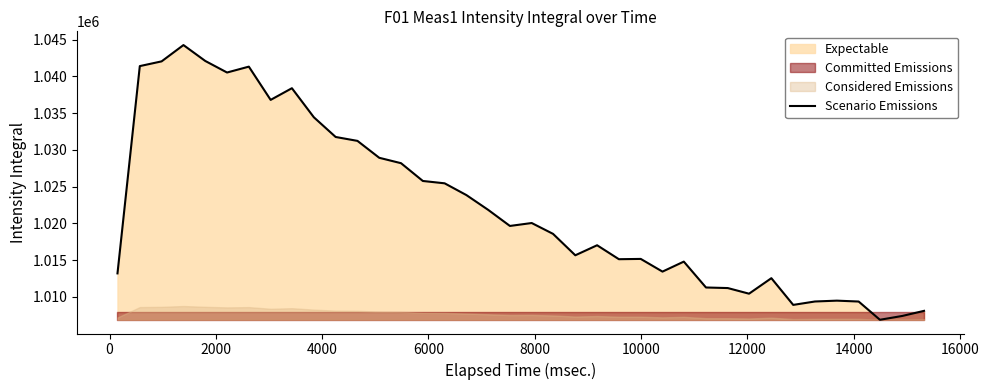

What is the value of the 17th point from the left?

1023850.6